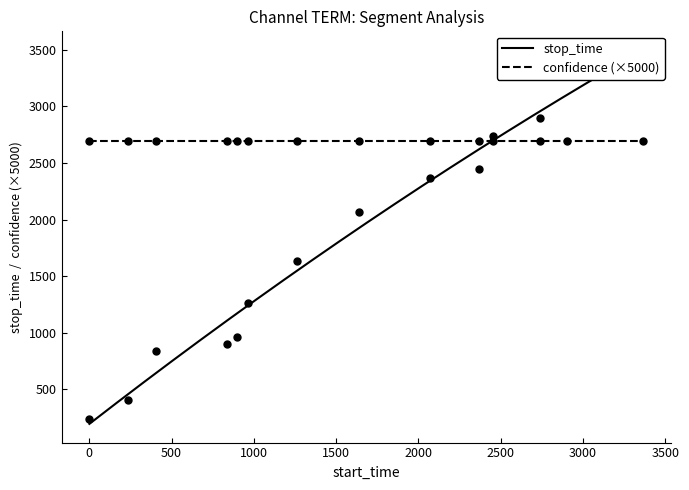

Which has a higher value, 966 or 2452?

2452